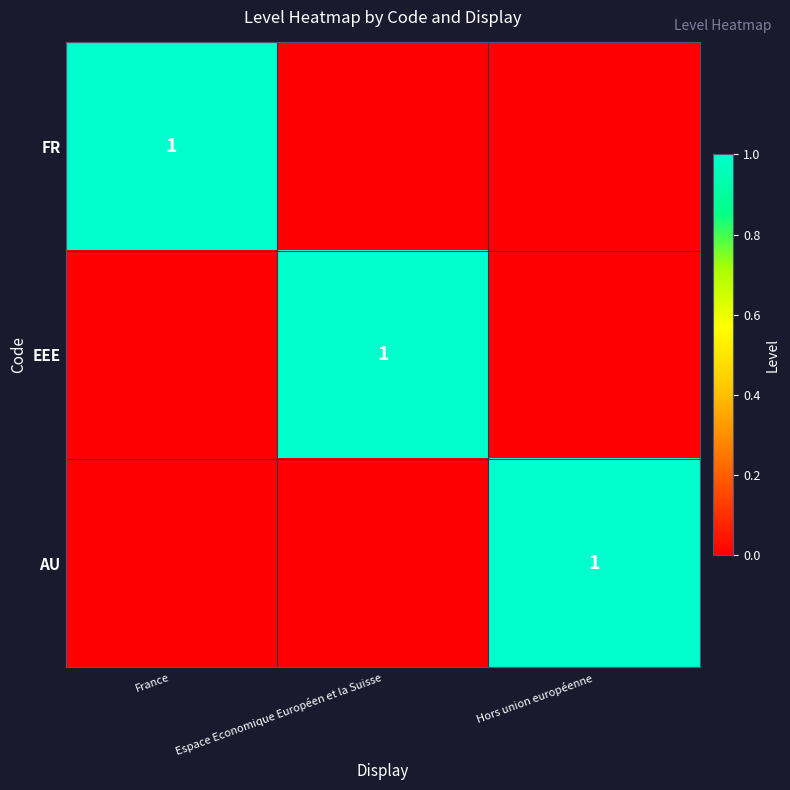

Is it true that FR equals 1 at France?

True